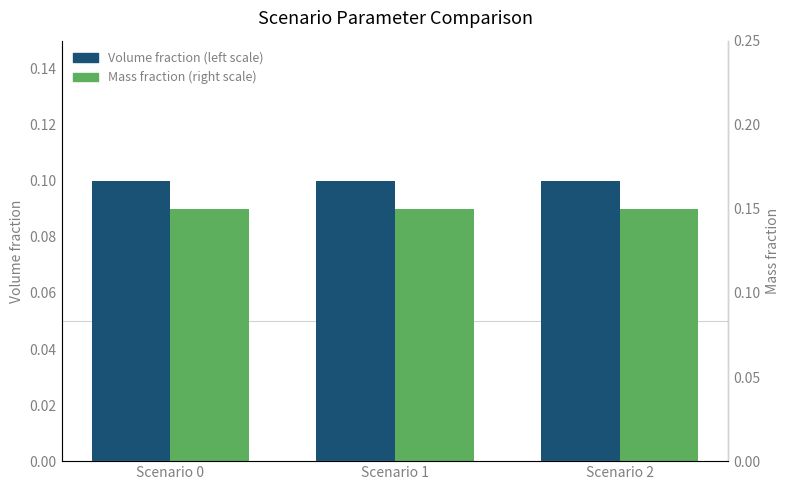

Reading left to right, transcribe all the data shown in this chart.

Volume fraction: 0.1	0.1	0.1
Mass fraction: 0.2	0.2	0.2